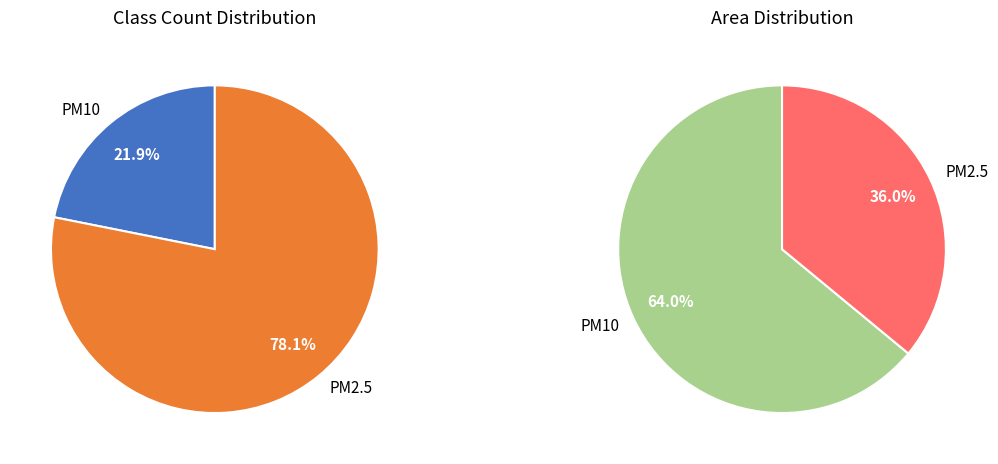

To the nearest percent, what is the difference between the PM2.5 and PM10 slice percentages?

56%